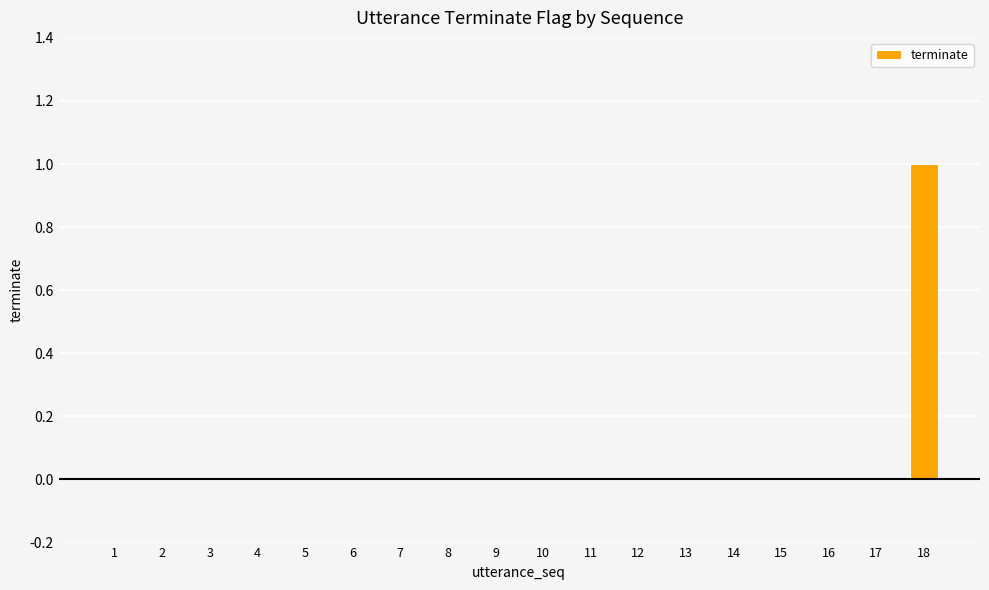

Which label corresponds to the largest value in the chart?

18